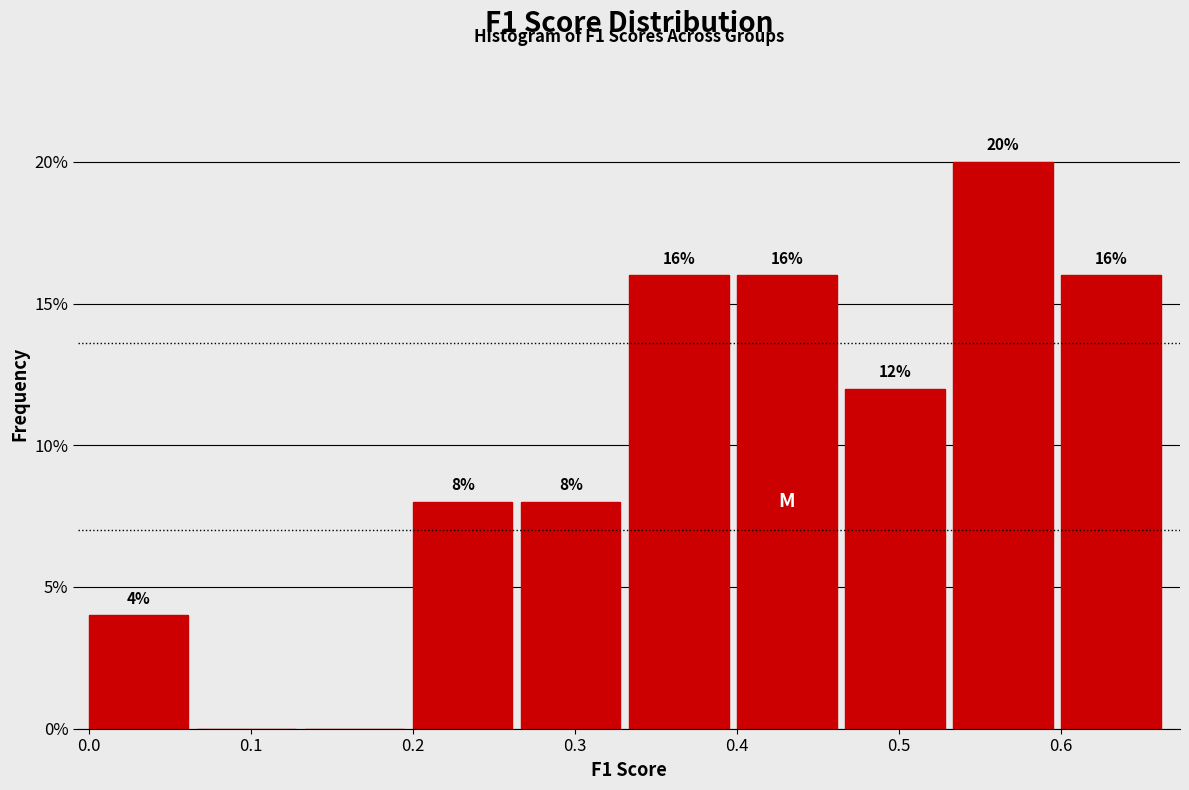

Which range on the x-axis has the tallest bar?

0.53 to 0.60